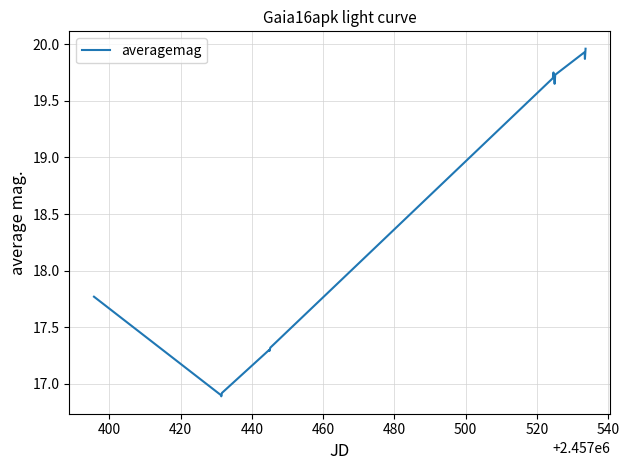

What is the sum of all values?

296.0